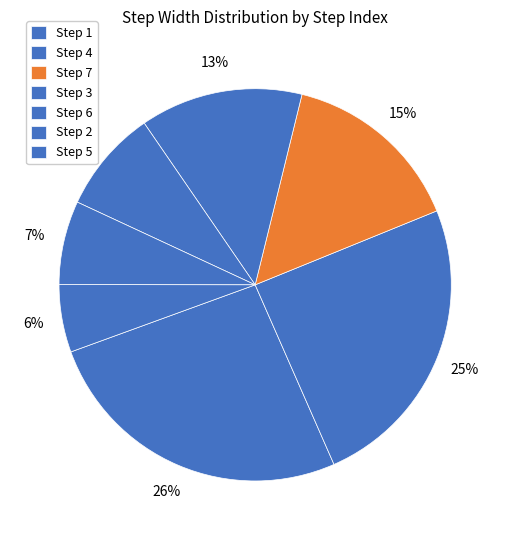

How many slices are in this pie chart?

7